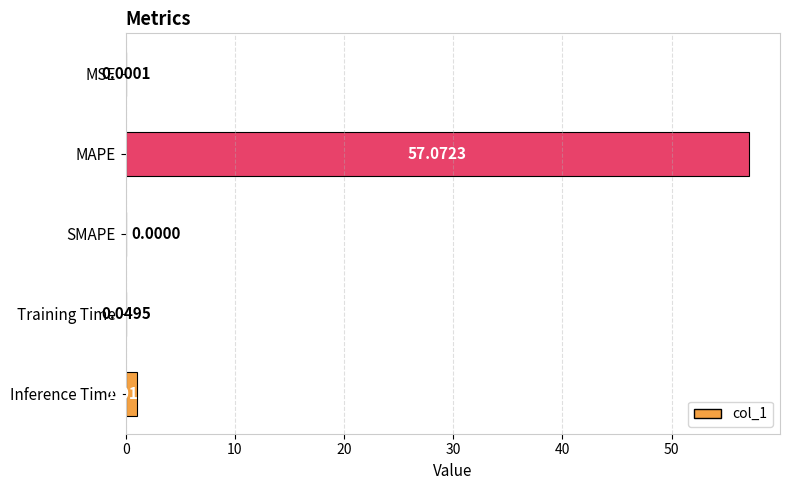

The value at SMAPE is 0.0. True or false?

True